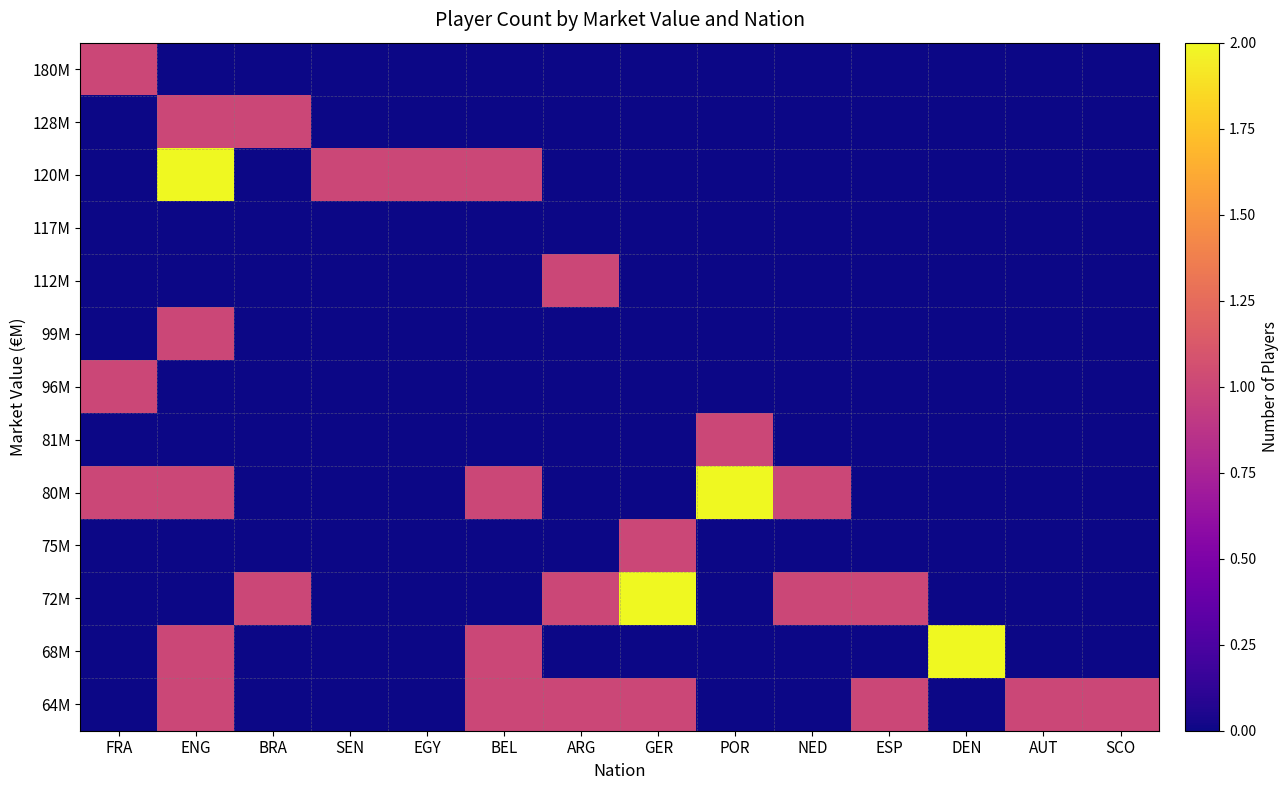

At how many categories does at least one series exceed 1?

4